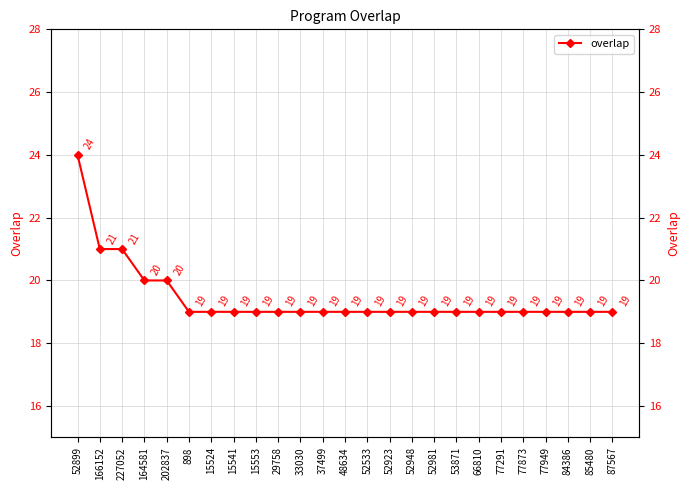

True or false: the data shows 32 at 52981.

False